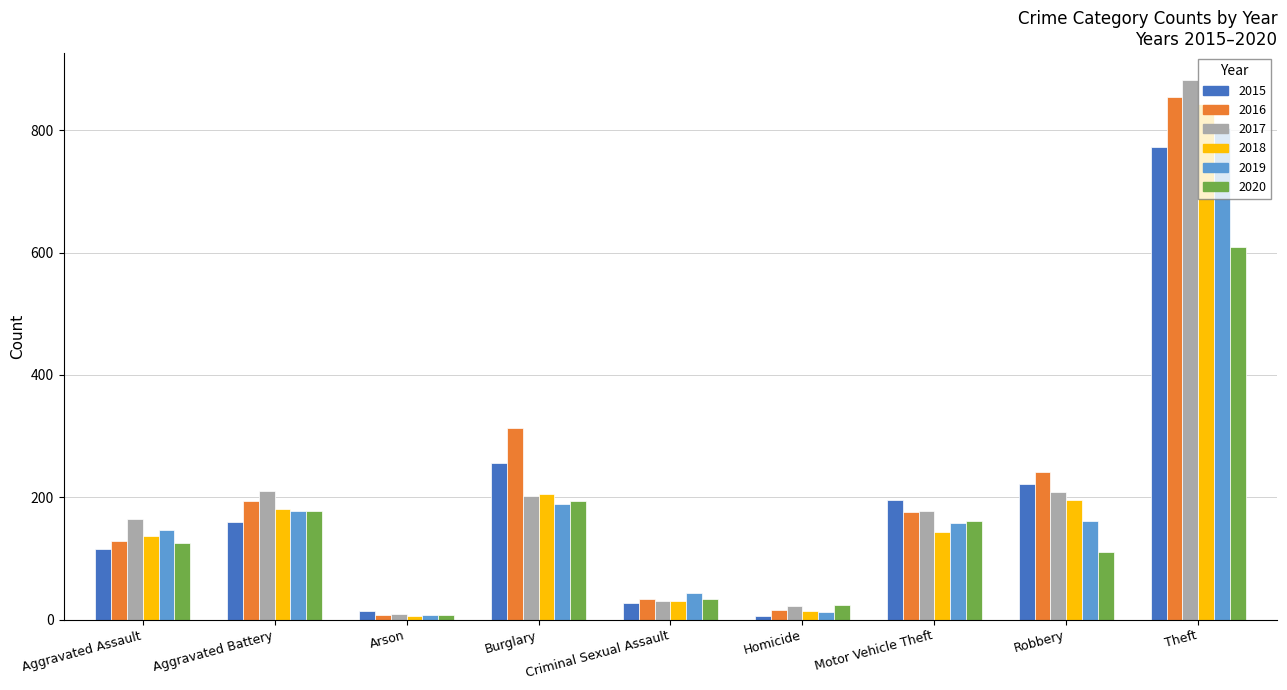

Is the value of 2016 at Robbery greater than the value of 2019 at Burglary?

Yes